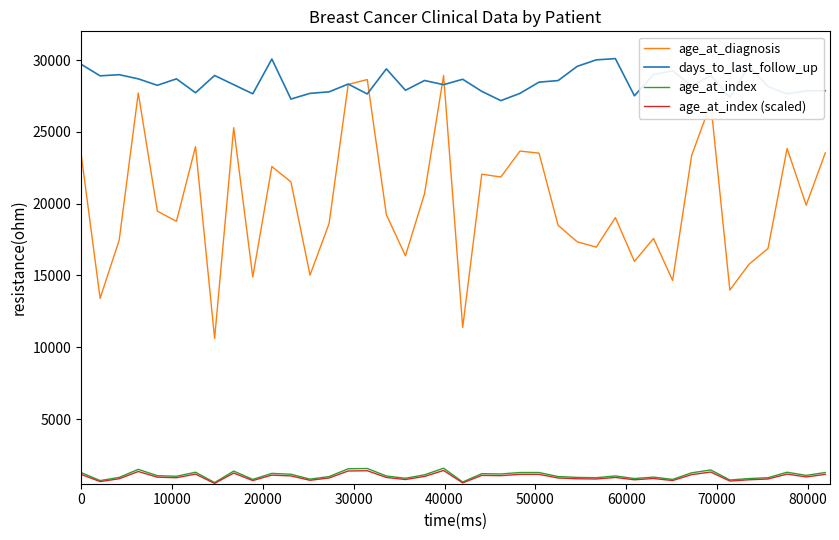

What is the highest value of the age_at_diagnosis series?

28923.0